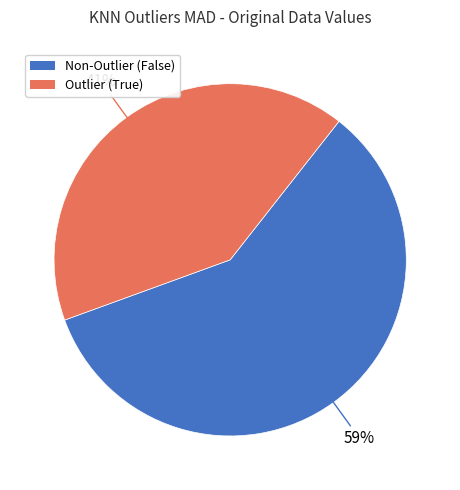

Does any single category account for the majority?

Yes